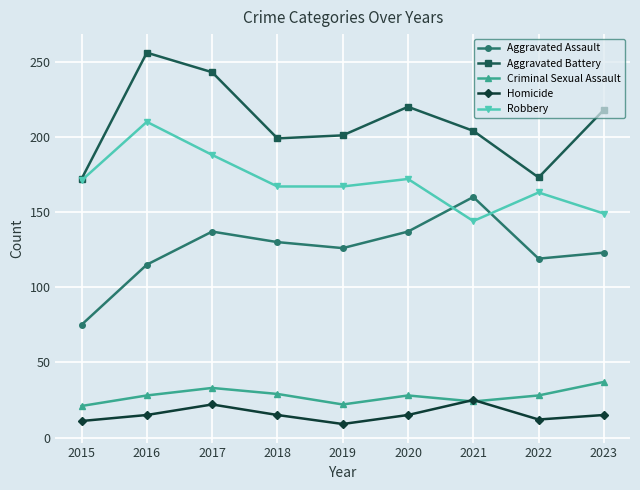

Read the Homicide value at 2015.

11